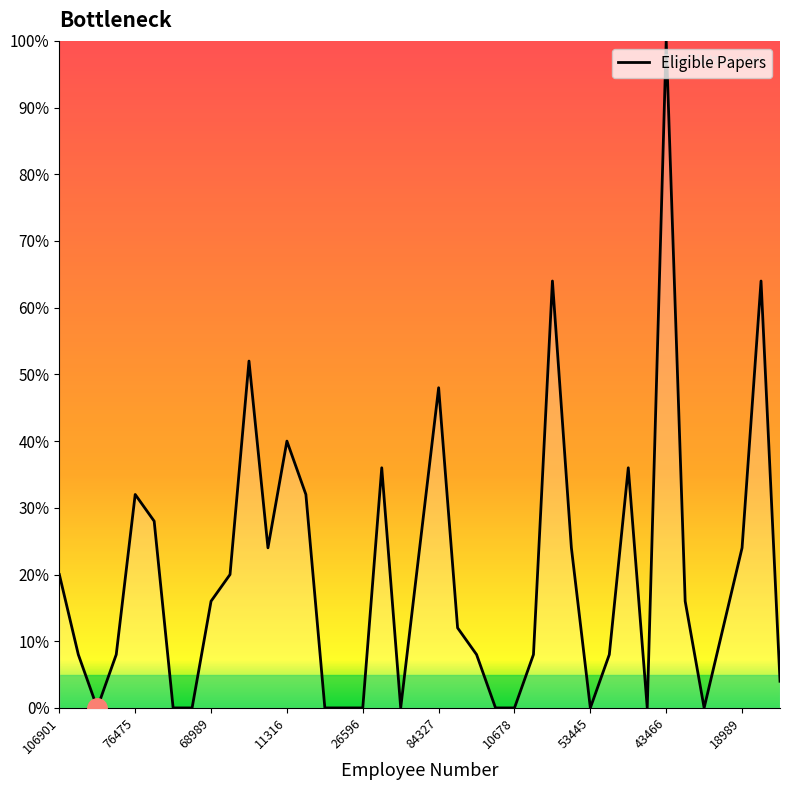

What is the greatest value displayed?

100.0